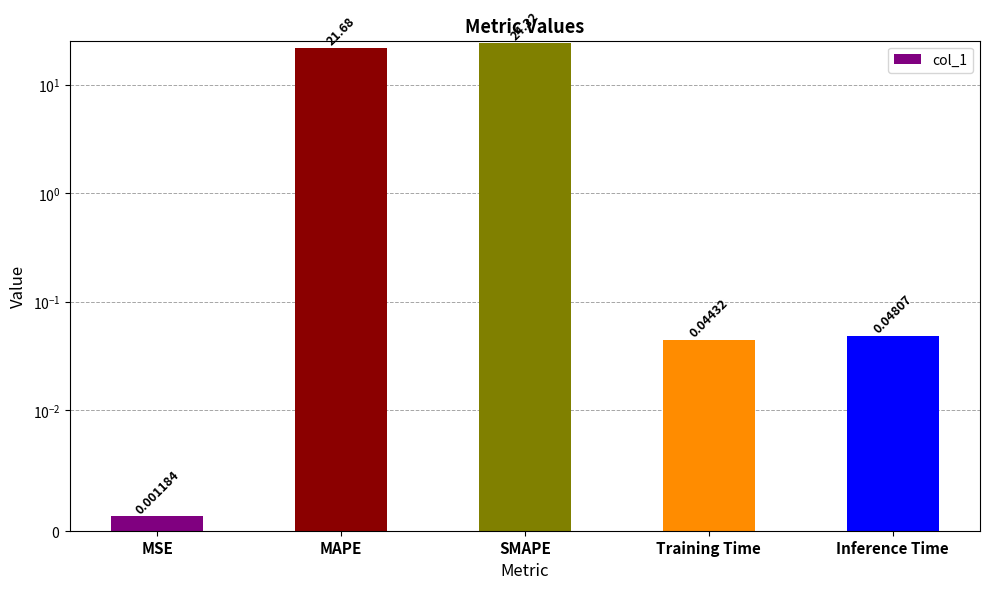

Reading left to right, what are all the values shown in this chart?

0.0	21.7	24.3	0.0	0.0